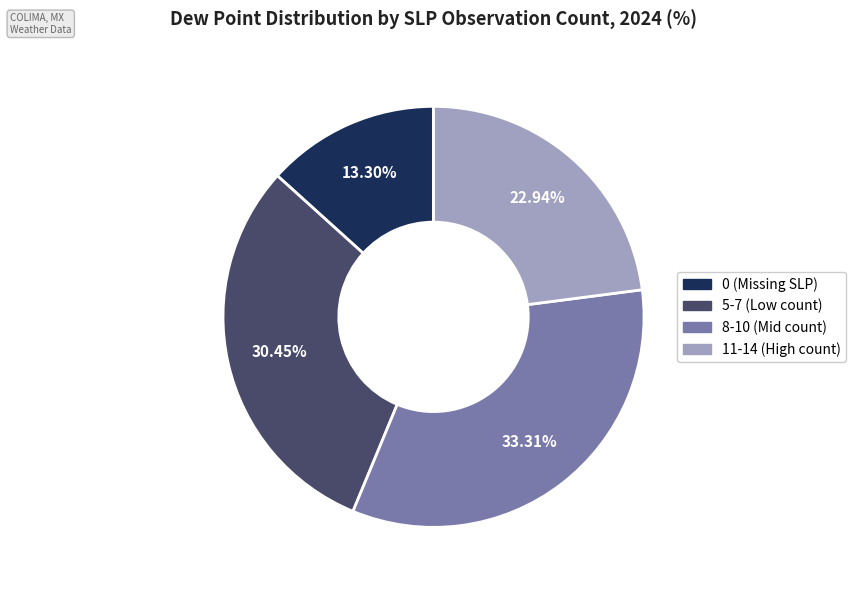

How many slices are in this pie chart?

4